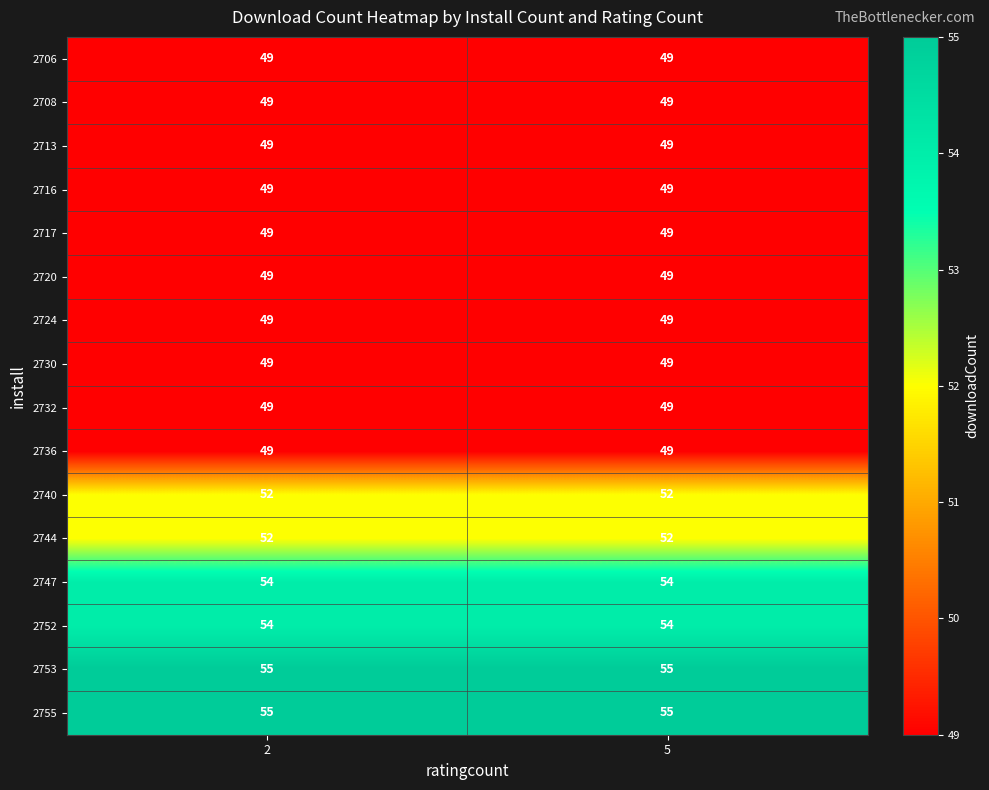

What value does the 2724 series have at 5?

49